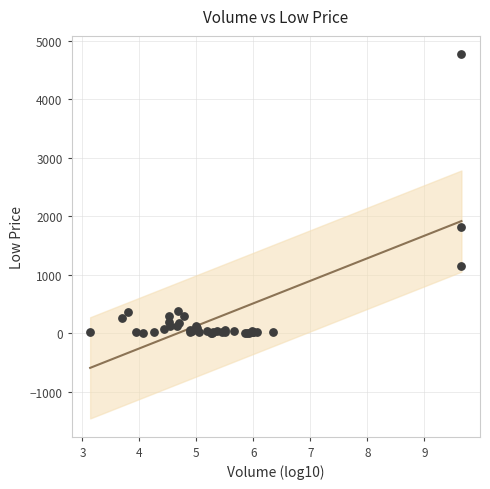

What Y value in the scatter plot is closest to 2386?

1809.8